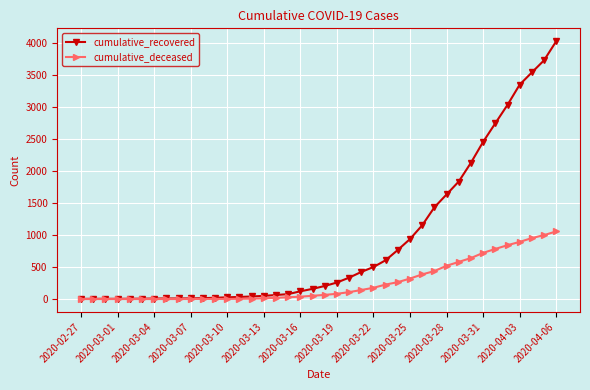

What are all the series names shown in the legend?

cumulative_recovered, cumulative_deceased